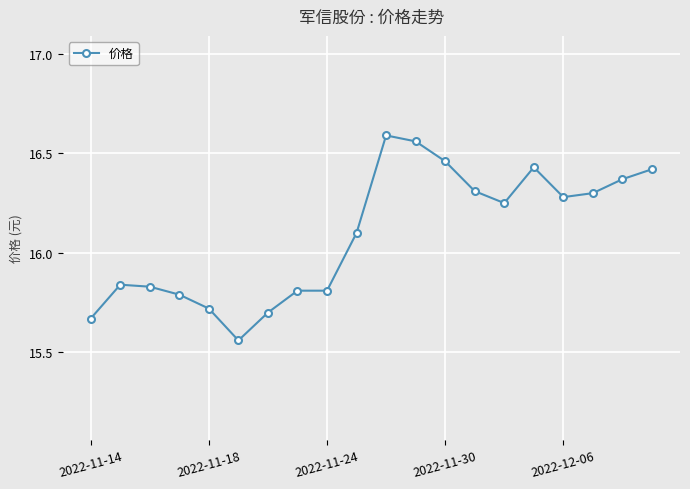

True or false: there are more than 0 points higher than both neighbors.

True